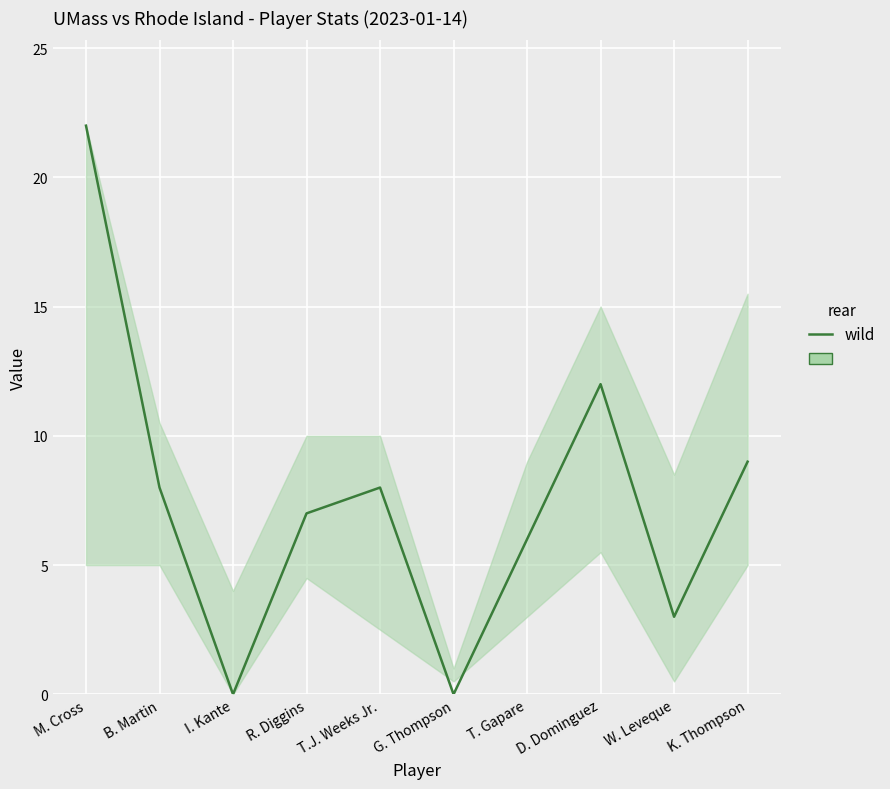

Between I. Kante and T.J. Weeks Jr., which is larger?

T.J. Weeks Jr.